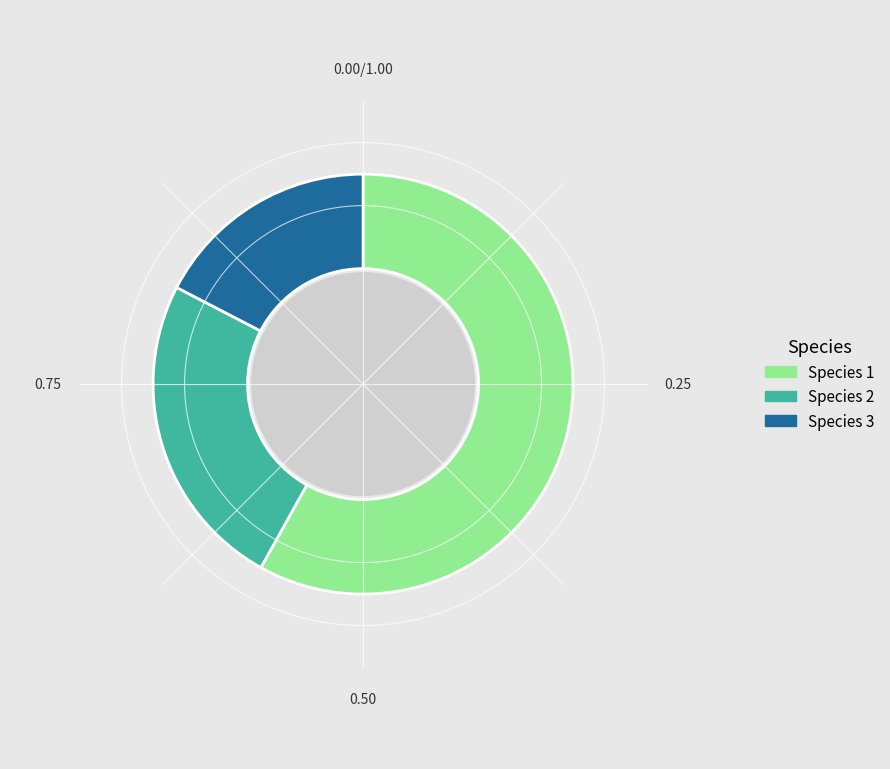

Is it true that Species 3 is 7% of the pie?

False